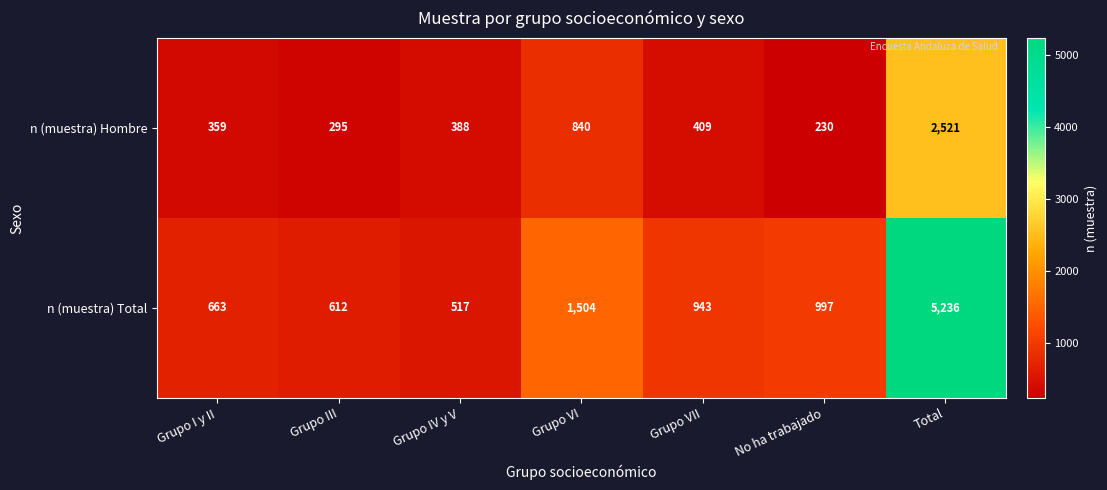

What is the spread (max minus min) of values at No ha trabajado?

767